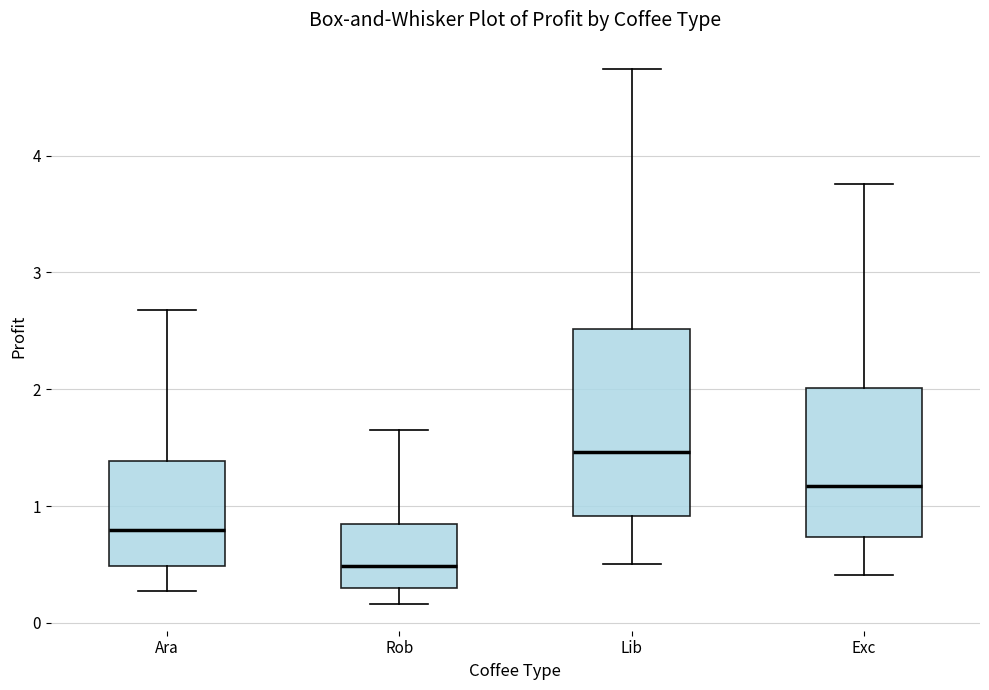

Reading left to right, transcribe this box plot: for each box, give where its median line is, the range the box spans, and where its two whiskers end, as read against the y-axis. The values are not printed on the chart, so give them approximately, as read against the axis.

Ara: median 0.8, box 0.5 to 1.4, whiskers 0.3 to 2.7
Rob: median 0.5, box 0.3 to 0.8, whiskers 0.2 to 1.6
Lib: median 1.5, box 0.9 to 2.5, whiskers 0.5 to 4.7
Exc: median 1.2, box 0.7 to 2.0, whiskers 0.4 to 3.8